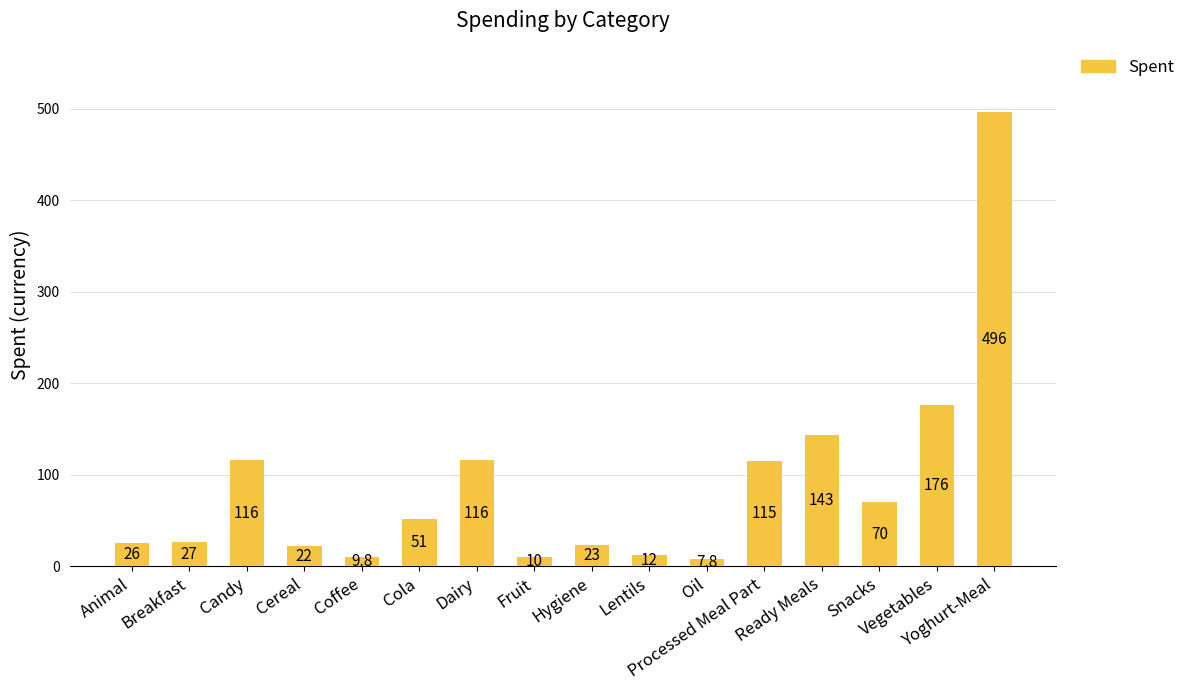

What is the sum of all values?

1421.8